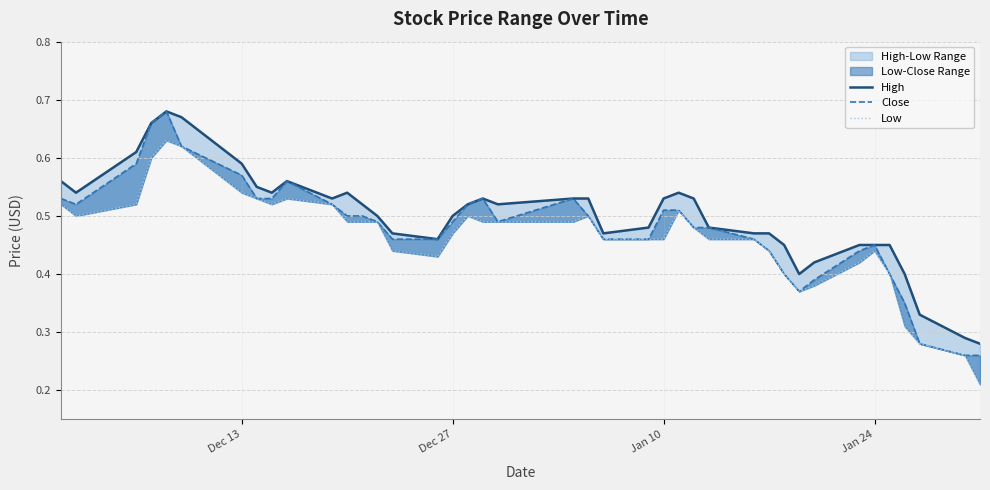

How many lines are shown in the chart?

3